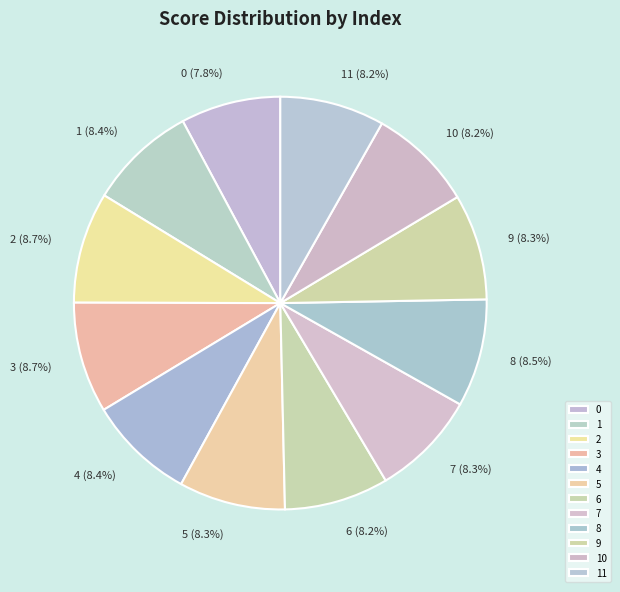

Count the number of slices in the pie.

12